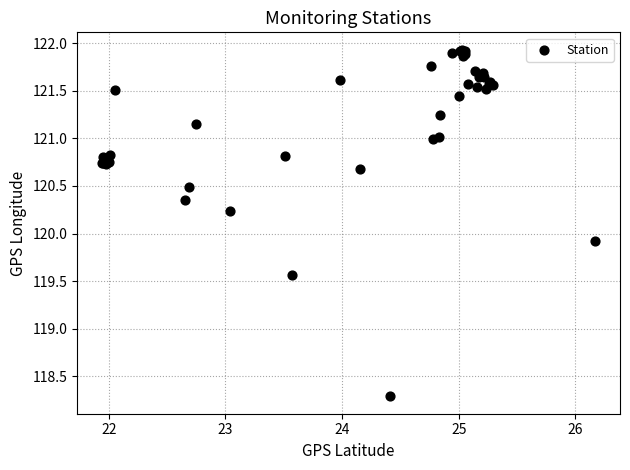

What Y value in the scatter plot is closest to 120?

119.9